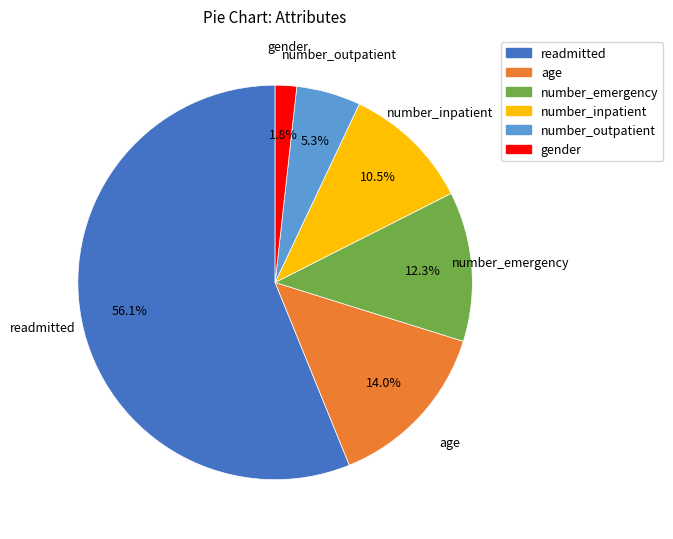

To the nearest percent, what is the average slice percentage?

17%